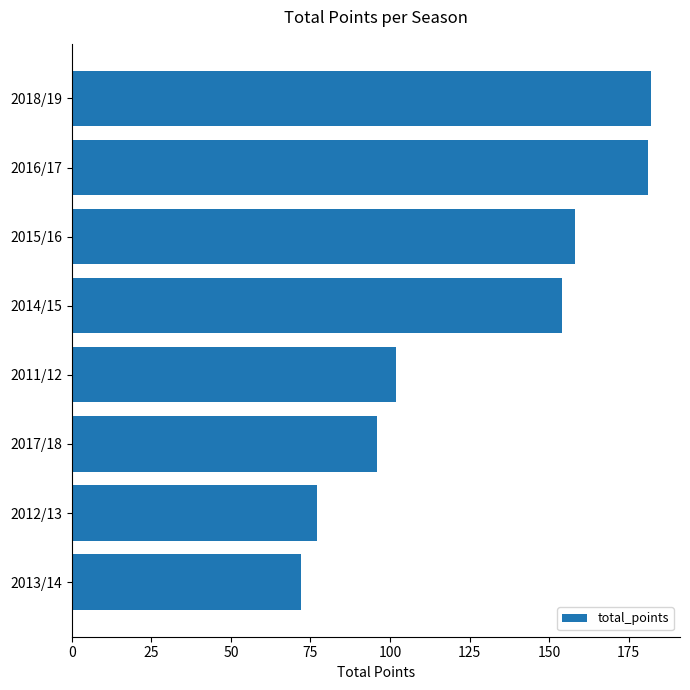

Does the chart contain stacked bars?

No